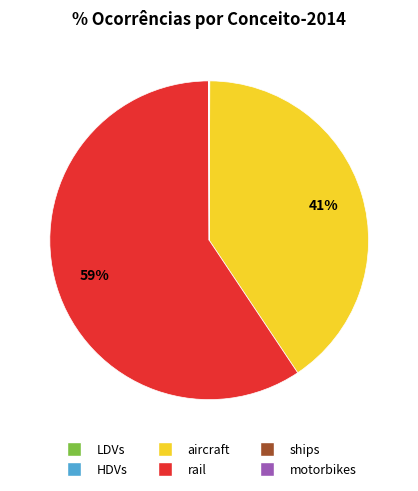

Is rail the majority of the pie?

Yes